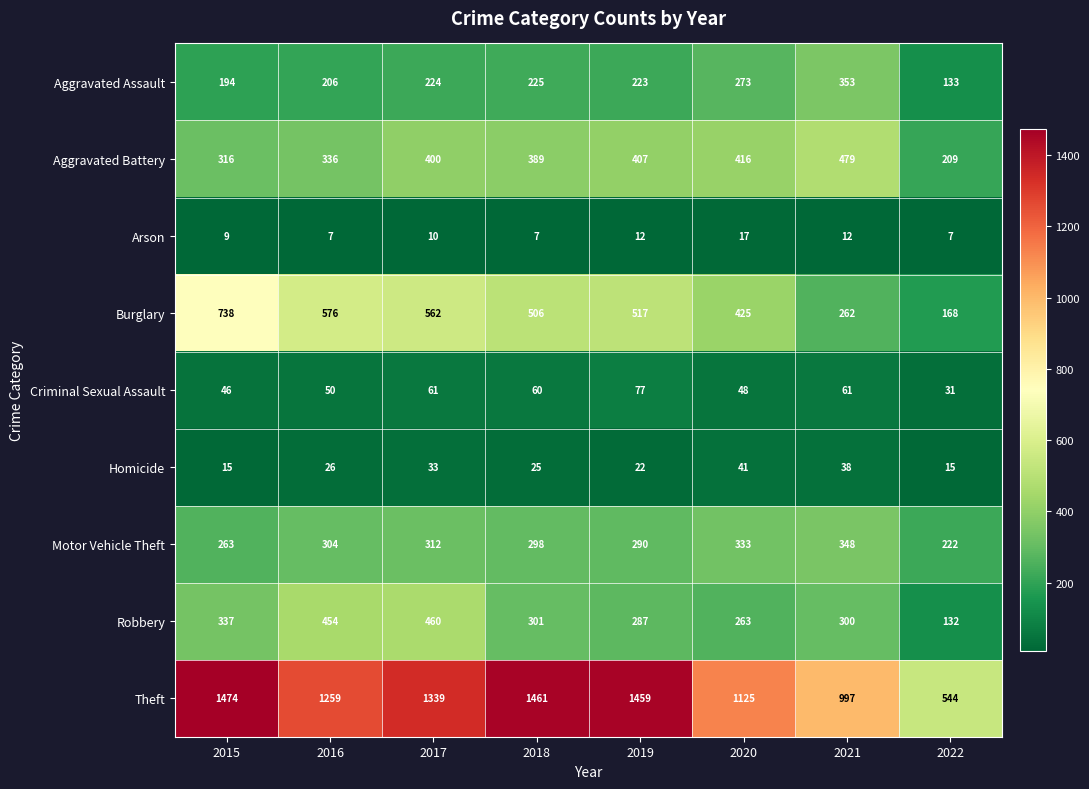

At which category does the chart reach its peak across all series?

2015